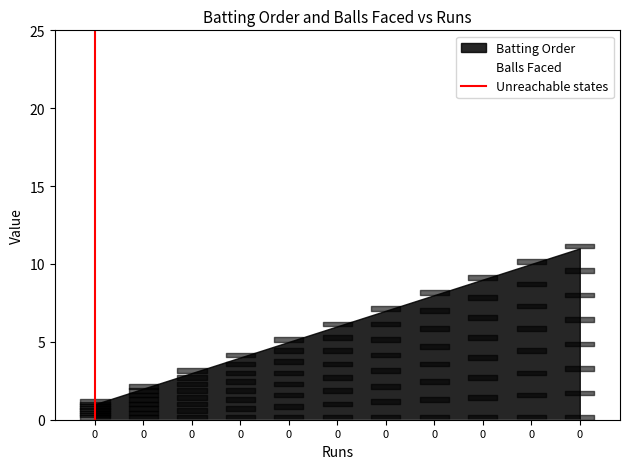

What is the difference between the values at 0 and 0?

1